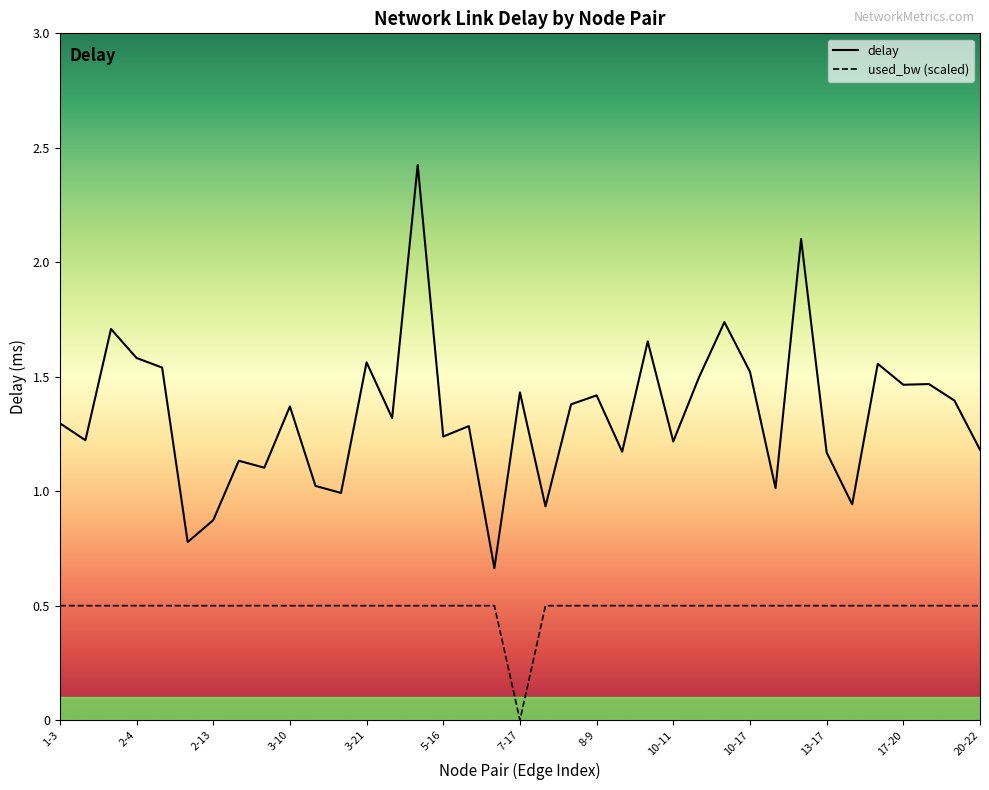

The value of used_bw (scaled) at 2-4 is 0.2. True or false?

False